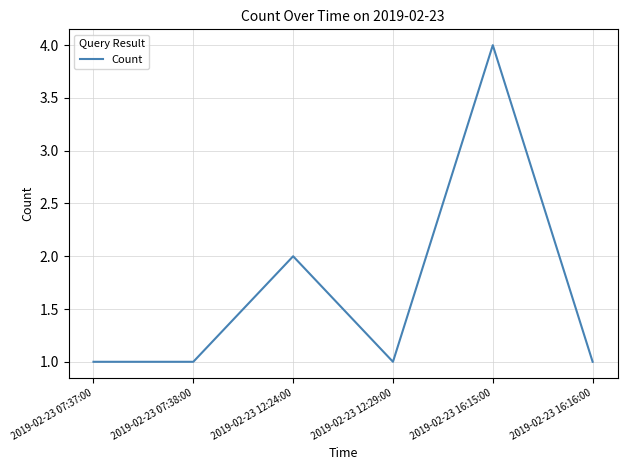

How many distinct data groups are displayed?

1